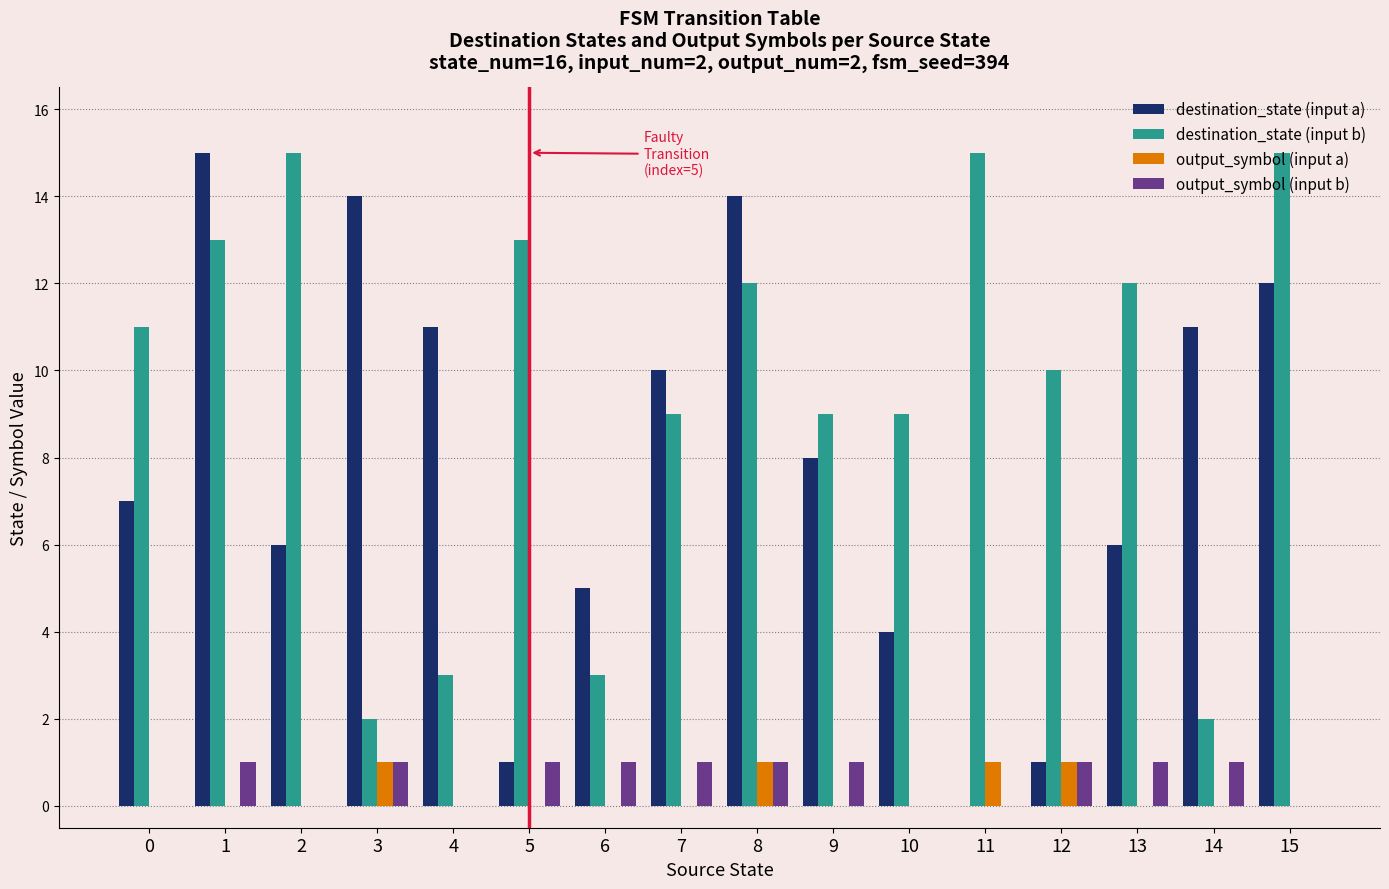

What is the spread (max minus min) of values at 6?

5